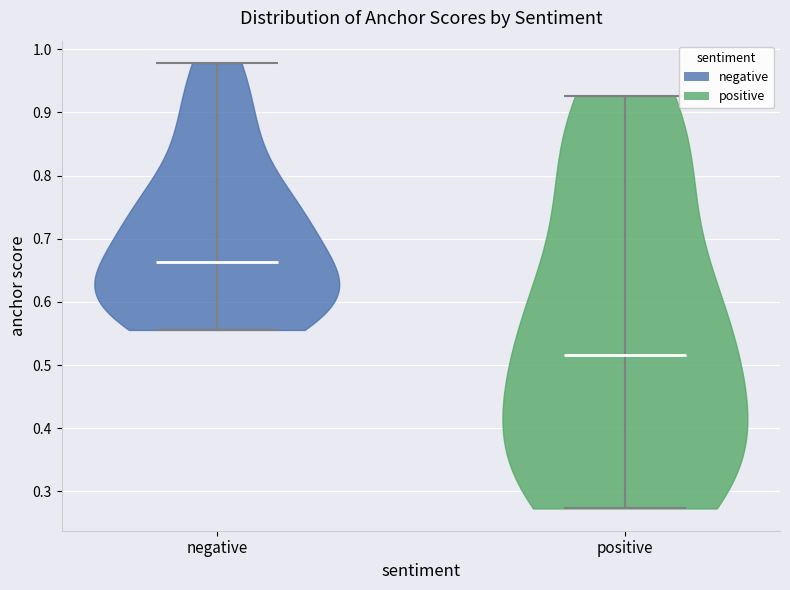

Reading left to right, read every violin against the y-axis: where its median line is, and the lowest and highest points it reaches. The values are not printed on the chart, so give them approximately, as read against the axis.

negative: median line 0.66, lowest point 0.56, highest point 0.98
positive: median line 0.52, lowest point 0.27, highest point 0.93